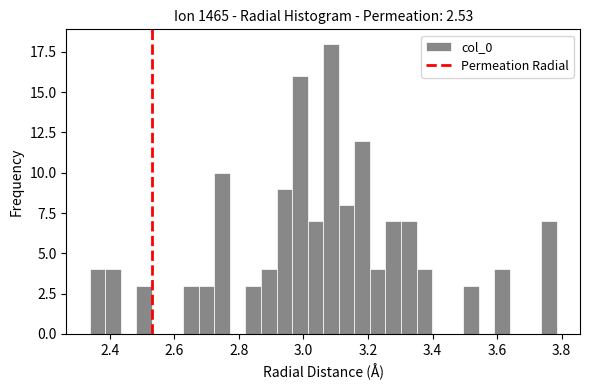

Read against the x-axis, roughly where is the centre of the tallest bar?

3.08